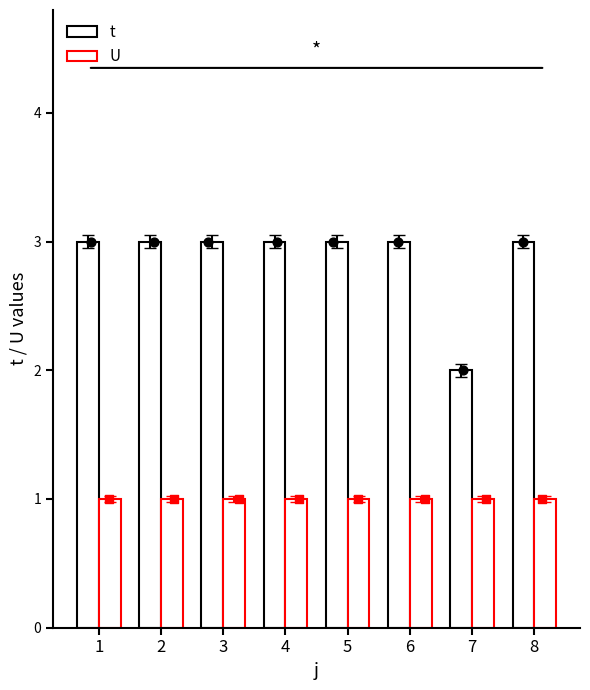

Which series has the largest total across all categories?

t